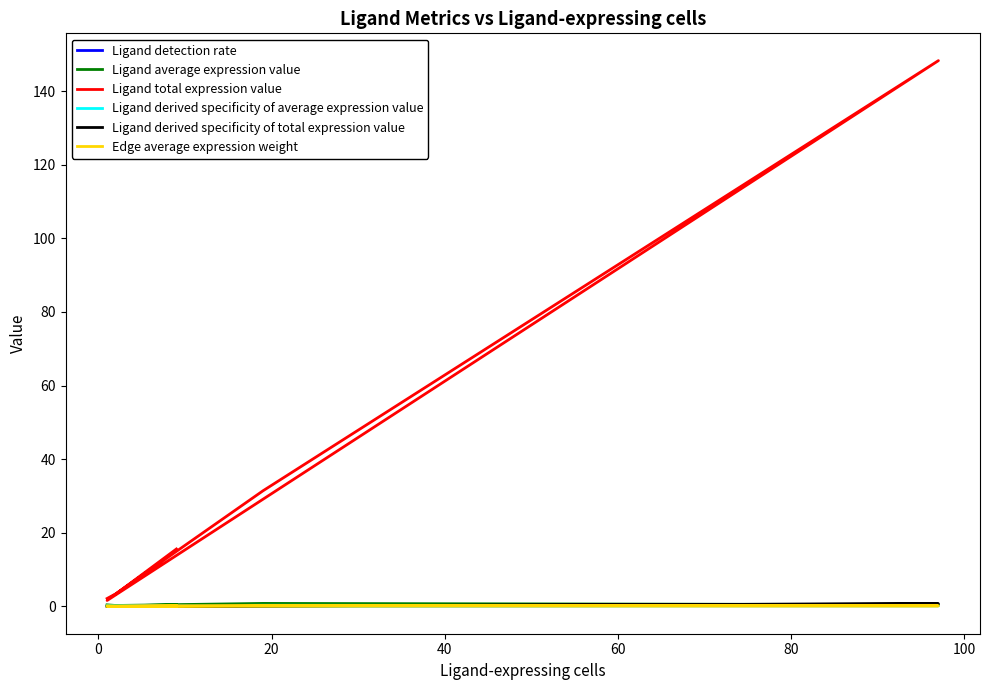

True or false: Ligand derived specificity of average expression value and Ligand total expression value cross at least once.

False